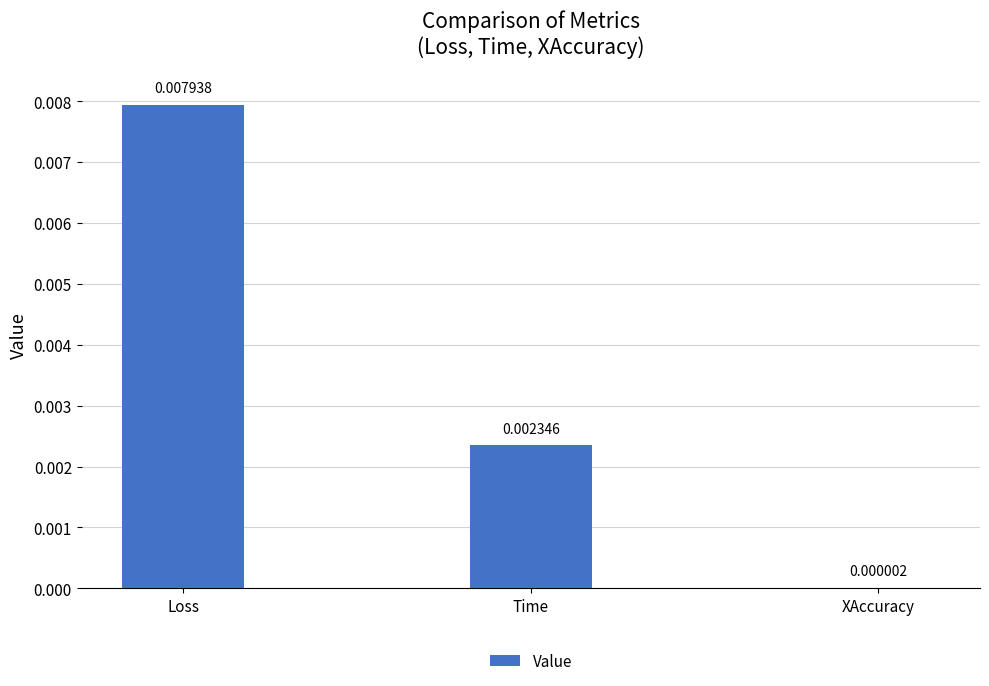

Which label corresponds to the largest value in the chart?

Loss